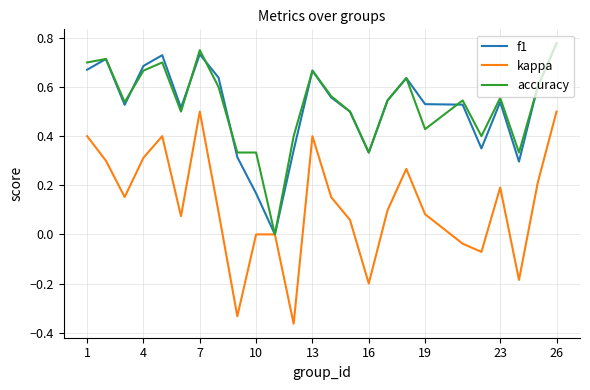

What are all the series names shown in the legend?

f1, kappa, accuracy